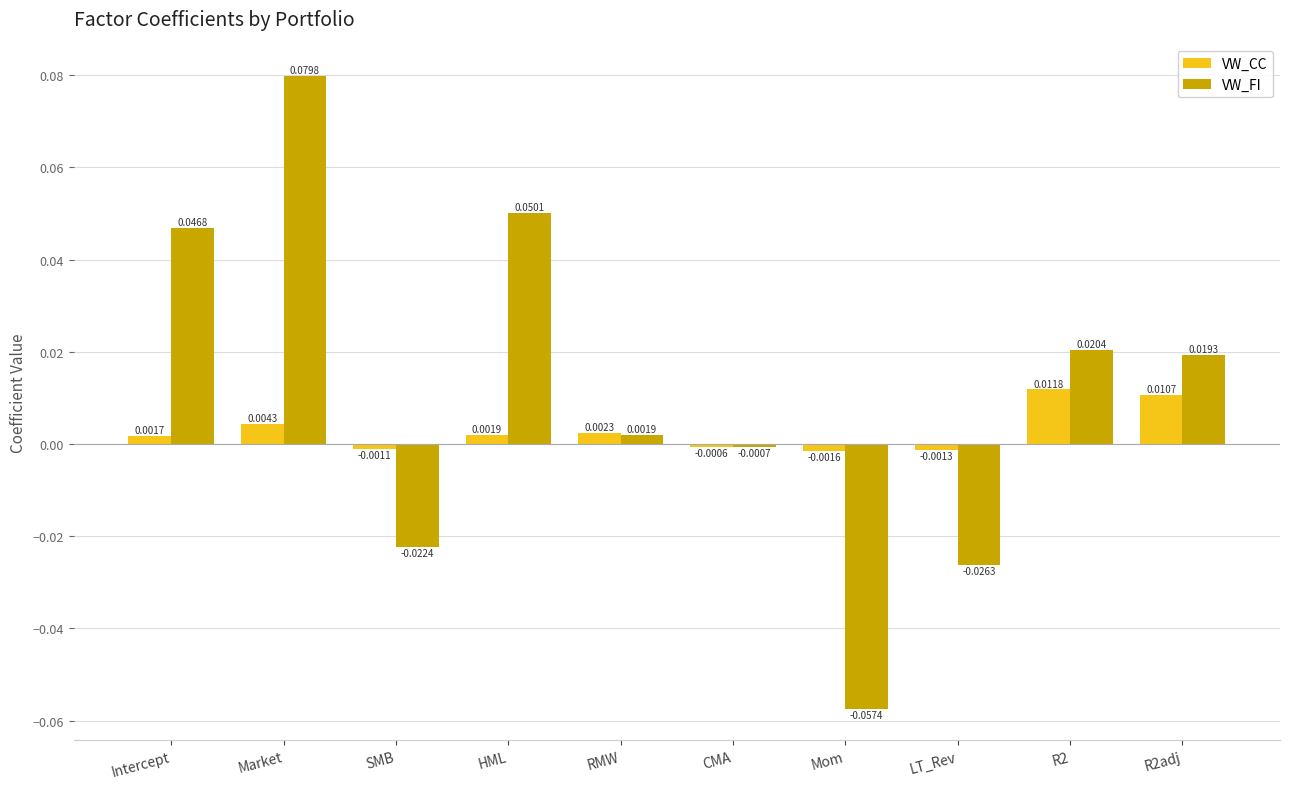

Which category has the highest value across all series?

Market